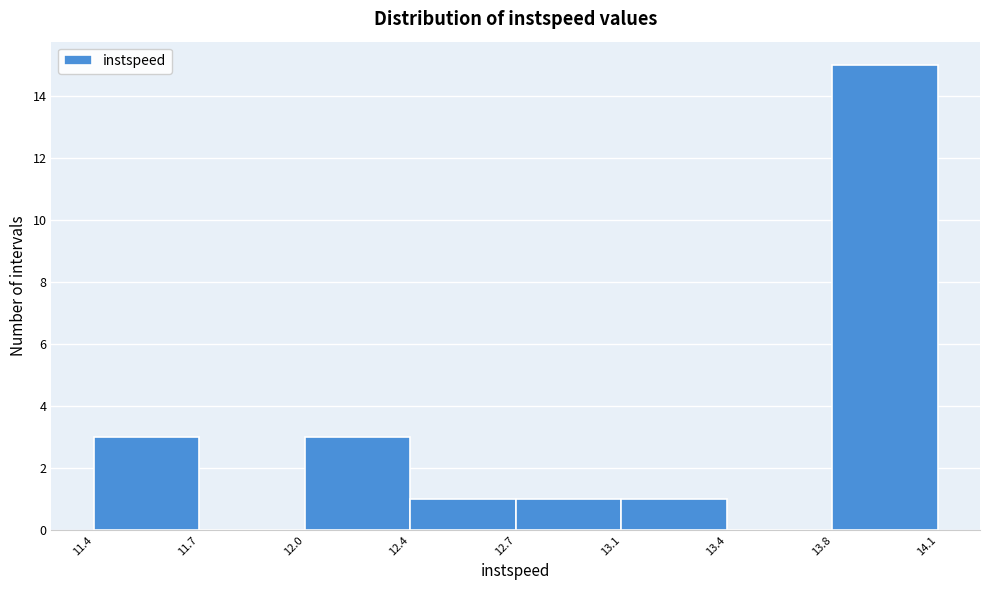

Reading right to left, list all the values displayed in this chart.

13.8=15	13.4=0	13.1=1	12.7=1	12.4=1	12.0=3	11.7=0	11.4=3